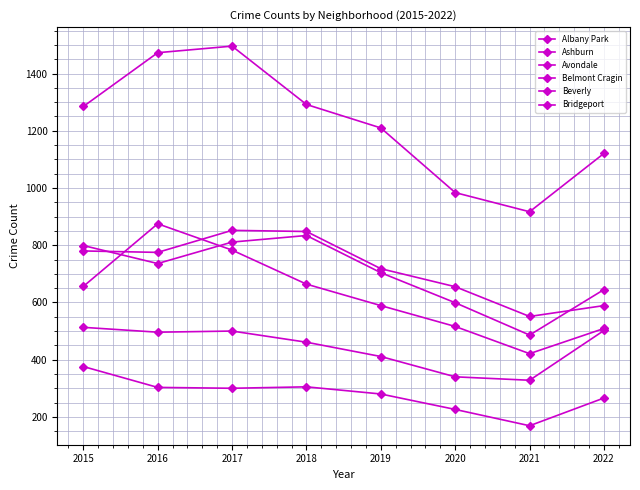

How many values in the Bridgeport series are below 496?

4